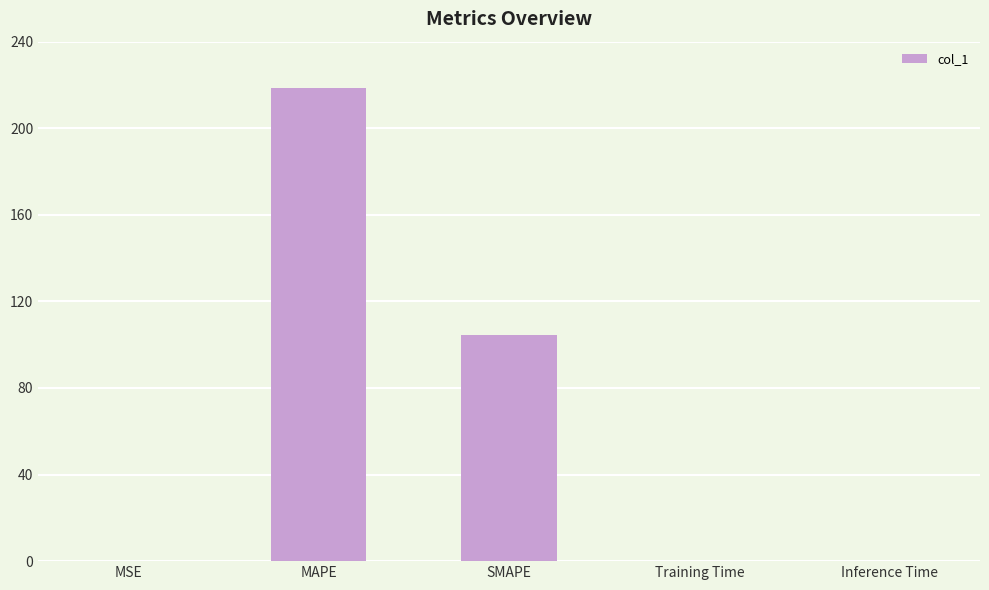

What is the greatest value displayed?

218.7